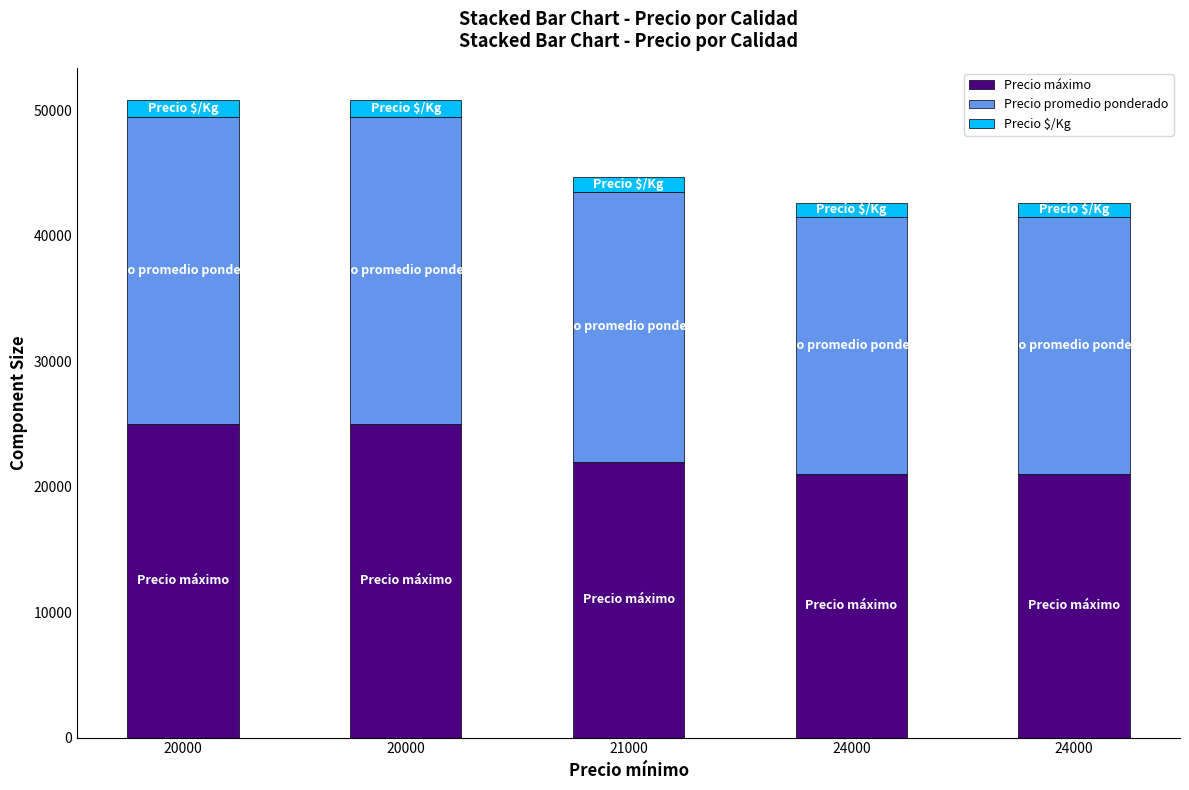

Is it true that Precio promedio ponderado equals 20500 at 24000?

True